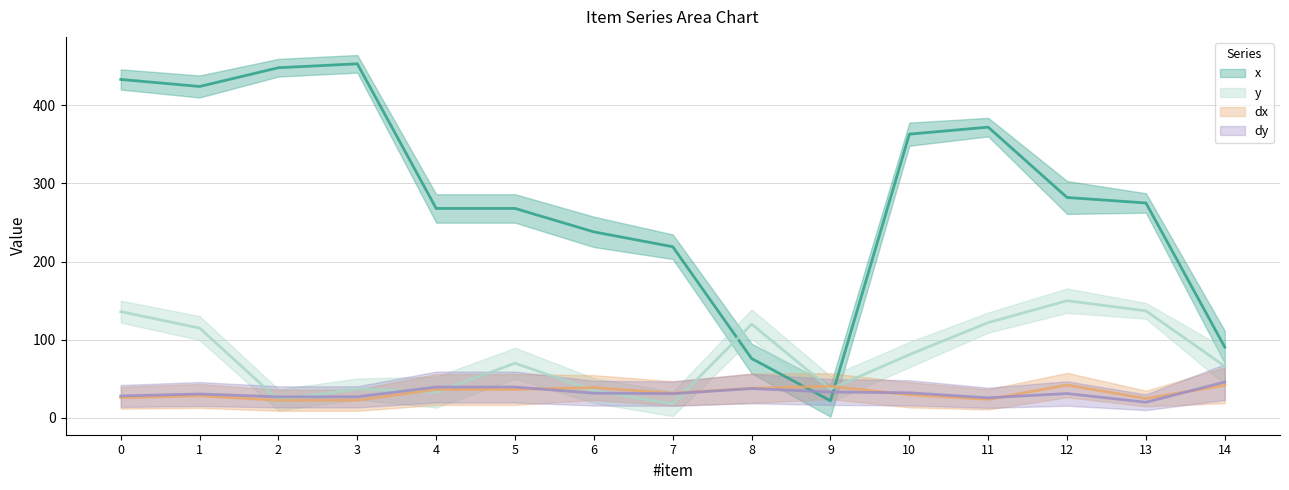

At how many categories does at least one series exceed 285?

6